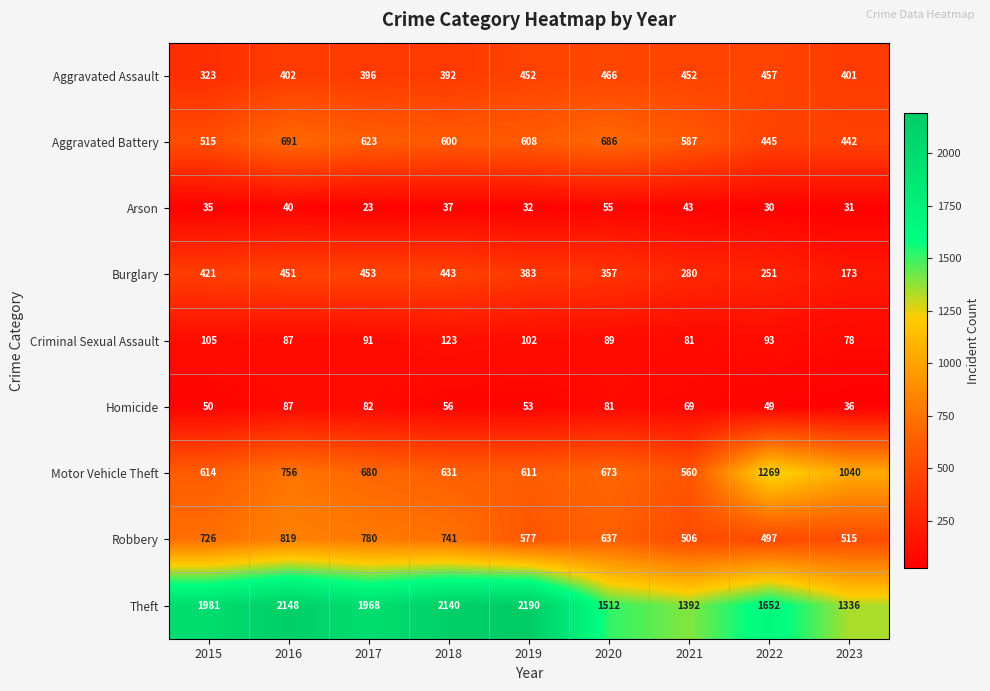

Rank the series at 2019 from lowest to highest value.

Arson, Homicide, Criminal Sexual Assault, Burglary, Aggravated Assault, Robbery, Aggravated Battery, Motor Vehicle Theft, Theft